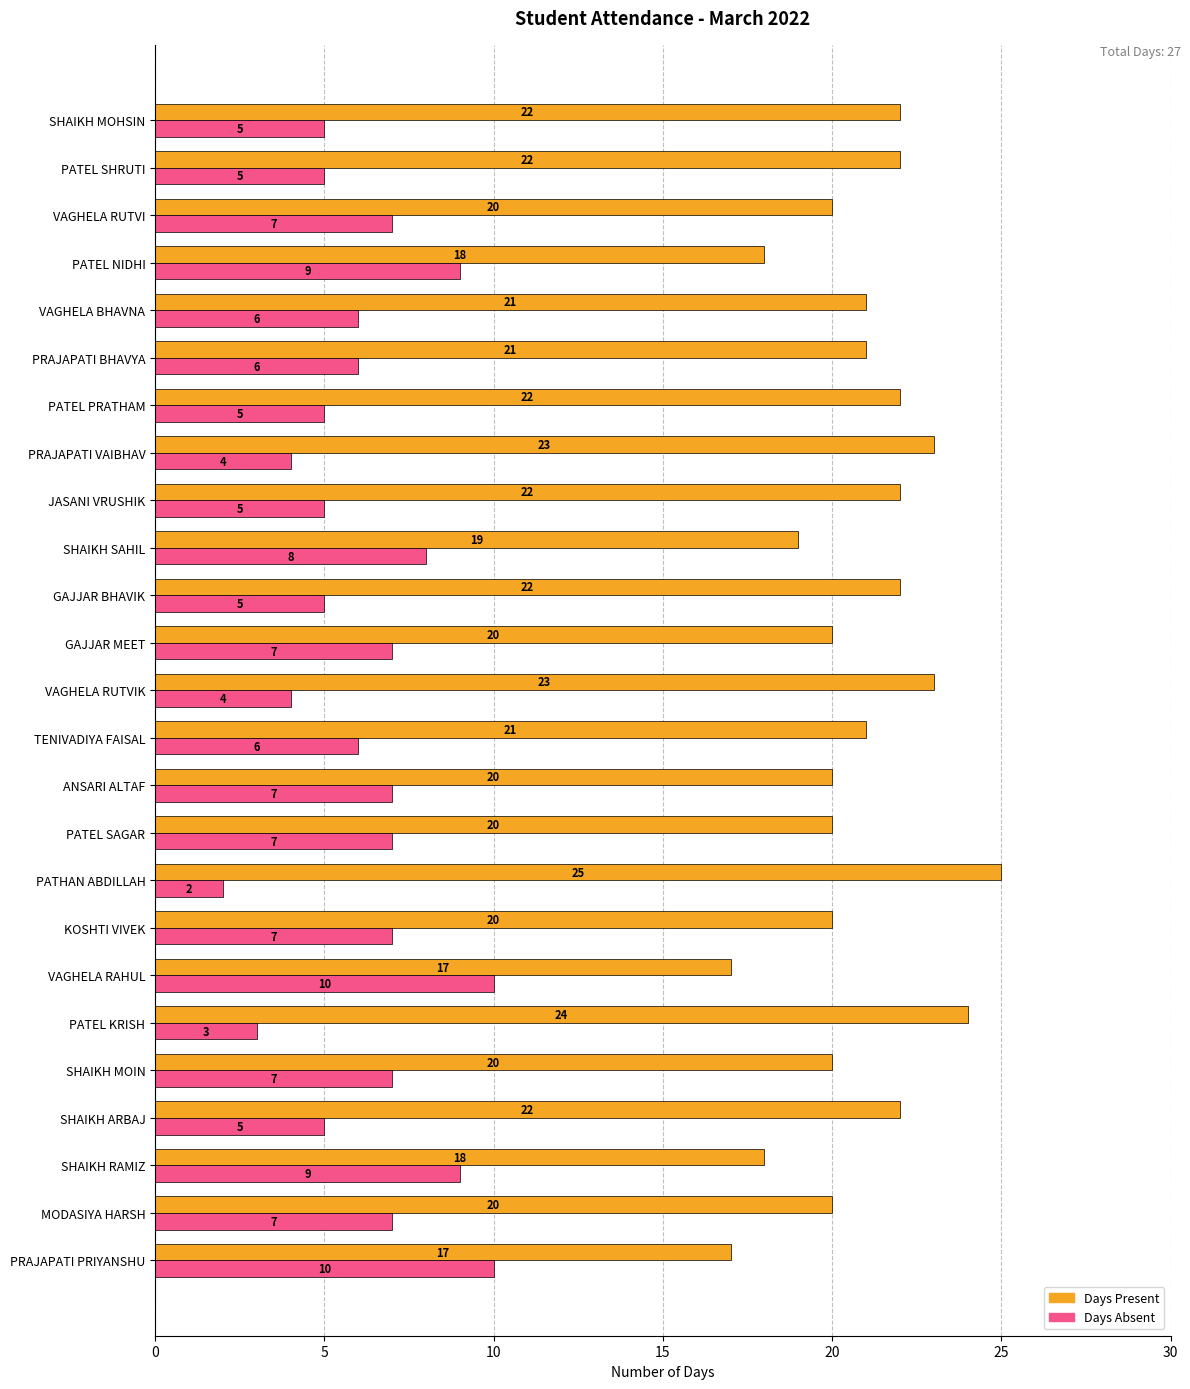

What is the spread (max minus min) of values at SHAIKH MOIN?

13